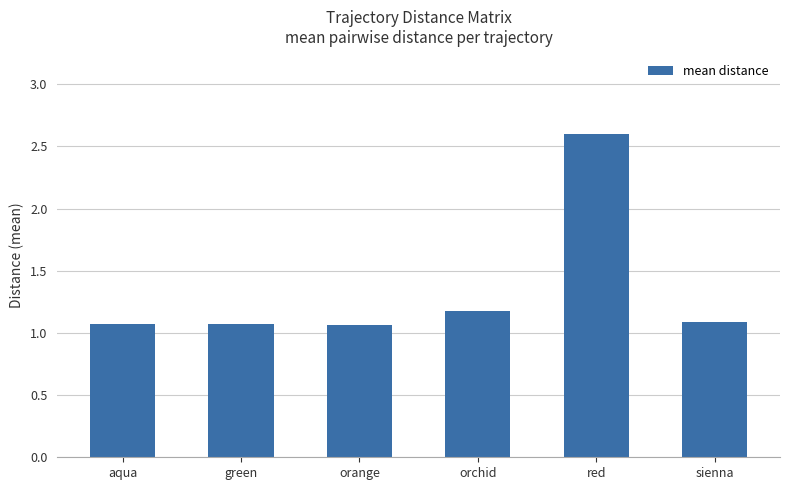

Does the chart contain any negative values?

No